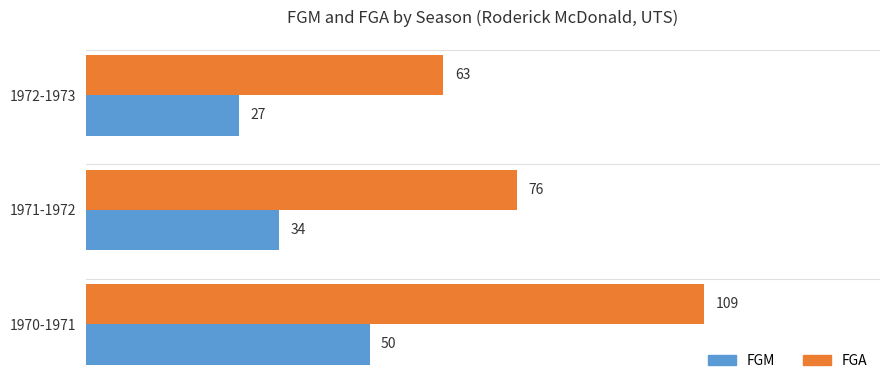

List the series in order of their overall mean, highest first.

FGA, FGM